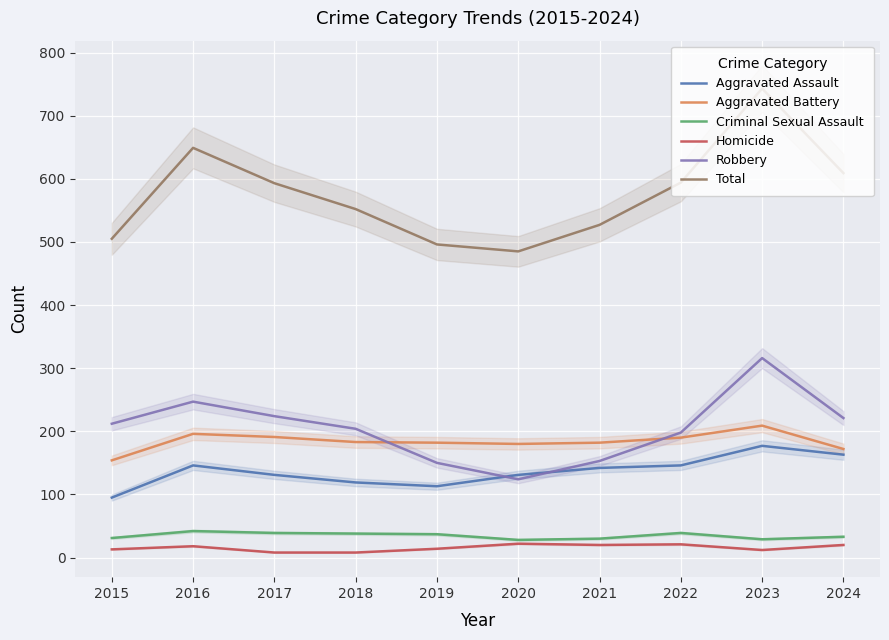

At which category does Aggravated Assault reach its first local valley?

2019